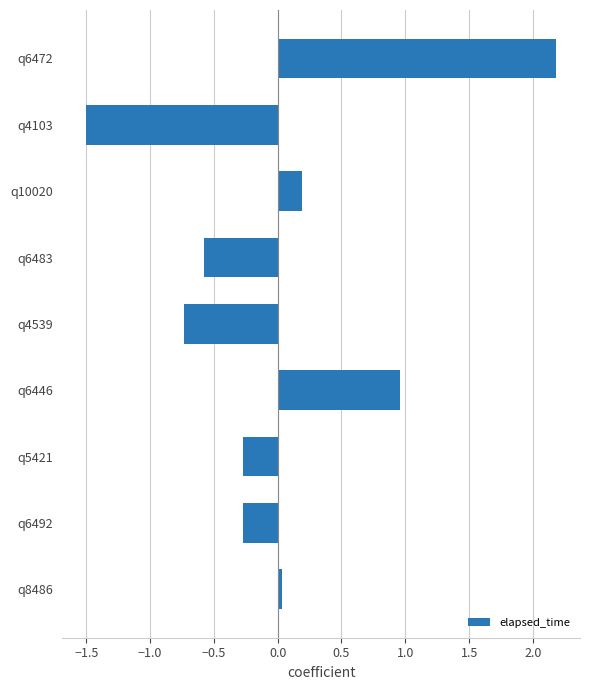

The chart shows a value of -0.4 at q5421. True or false?

False